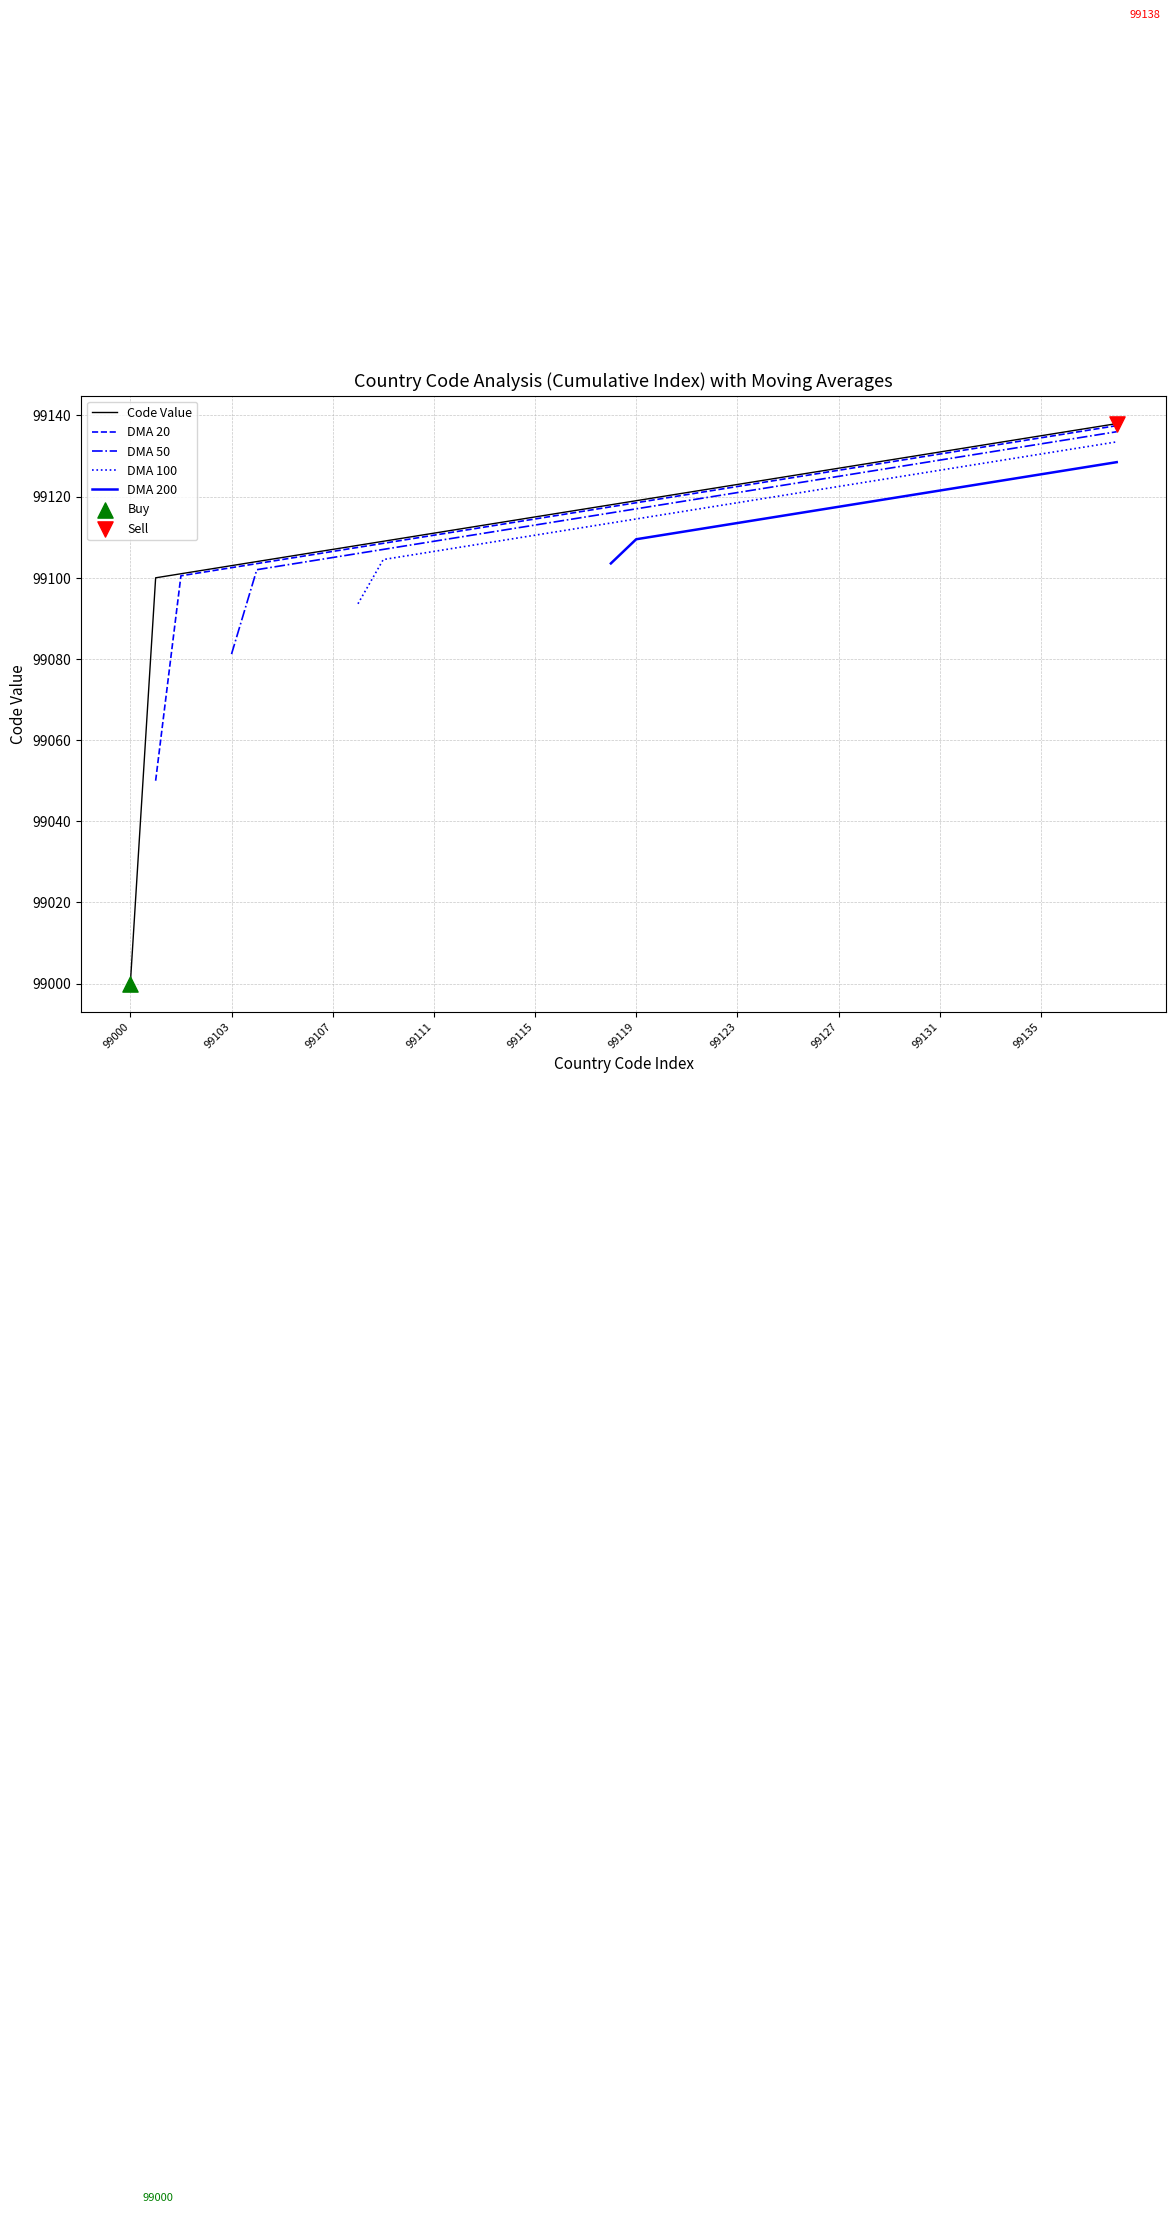

At how many categories does at least one series exceed 99103?

35